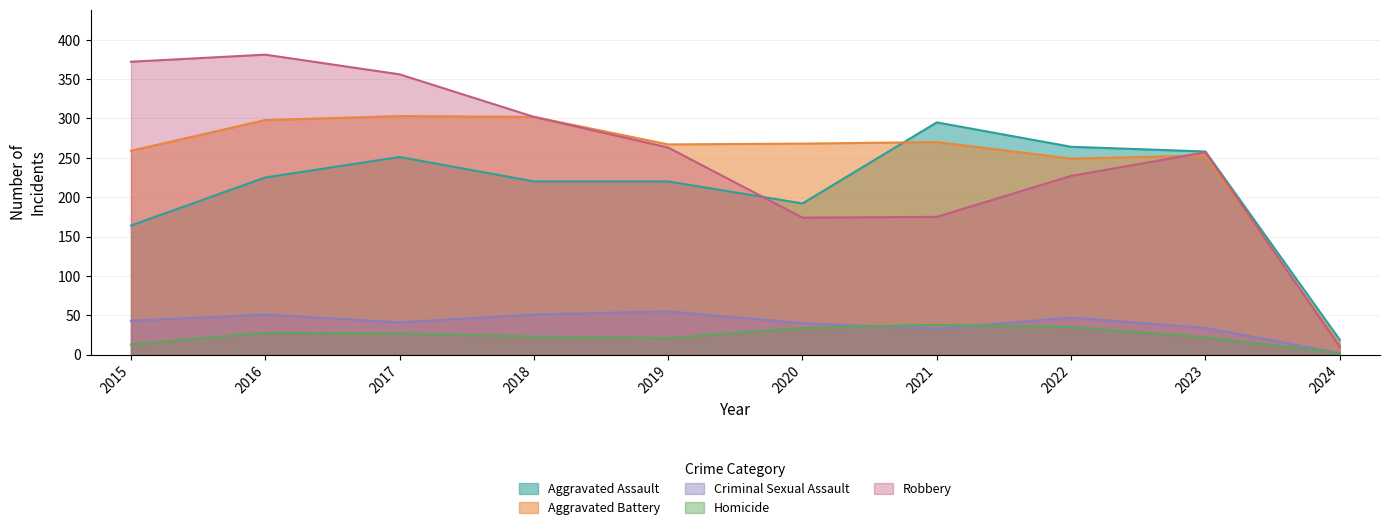

Rank the series by their maximum value, from lowest to highest.

Homicide, Criminal Sexual Assault, Aggravated Assault, Aggravated Battery, Robbery